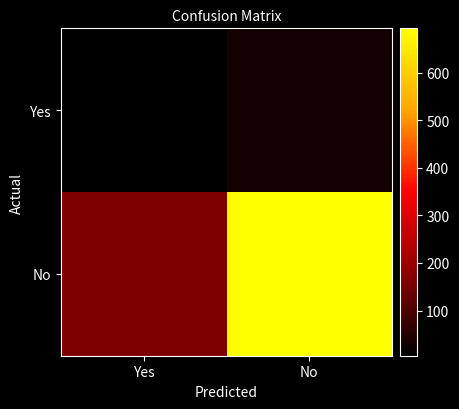

Reading left to right, extract all data points from this chart.

Yes: Yes=5	No=31
No: Yes=161	No=693